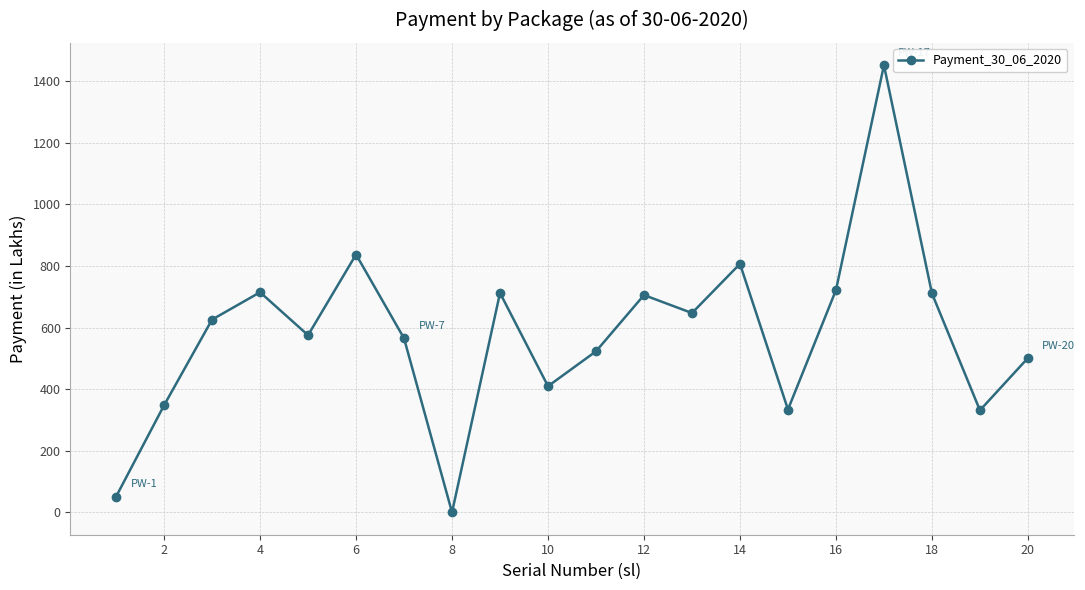

How many interior local valleys (lower than both neighbors) does the data have?

6